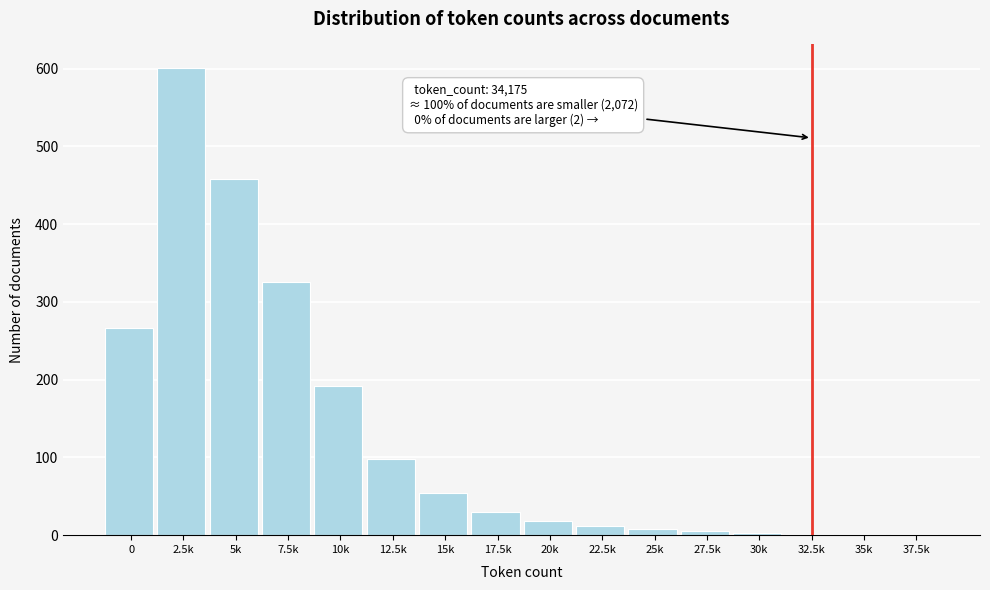

What is the maximum value shown in the chart?

601